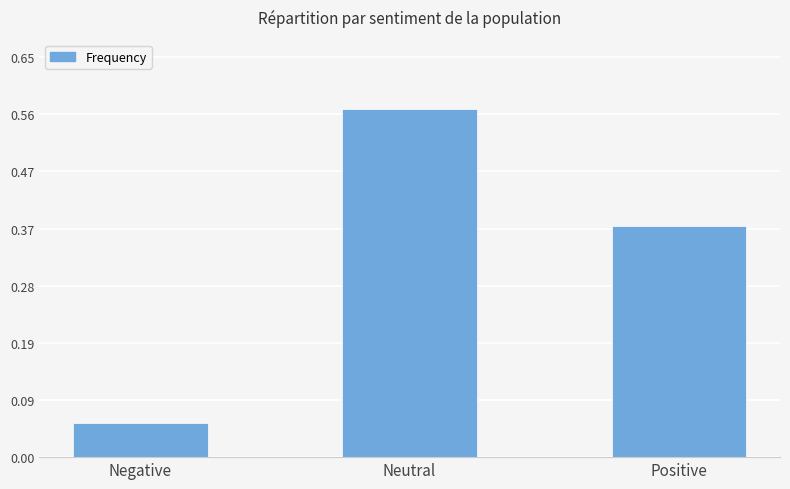

What is the label of the 2nd bar from the left?

Neutral